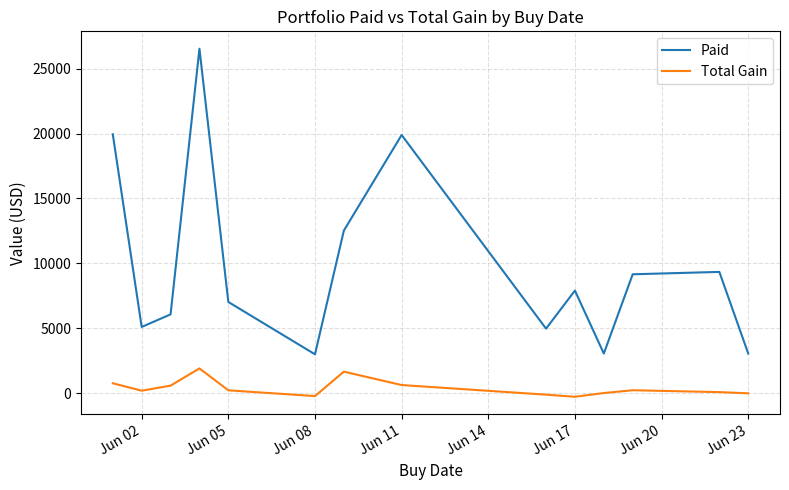

Which series has the largest total across all categories?

Paid